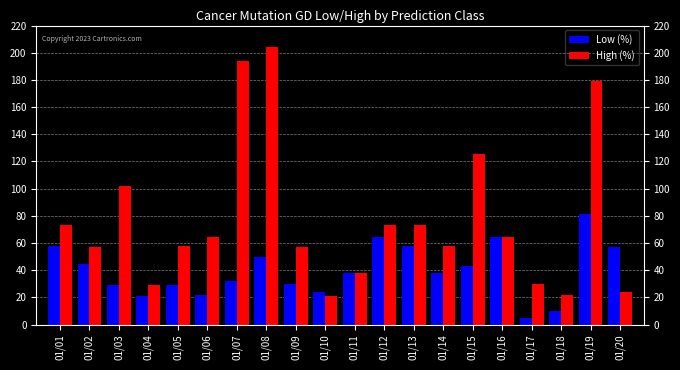

What is the value of the High (%) bar at the 11th from the left?

37.6